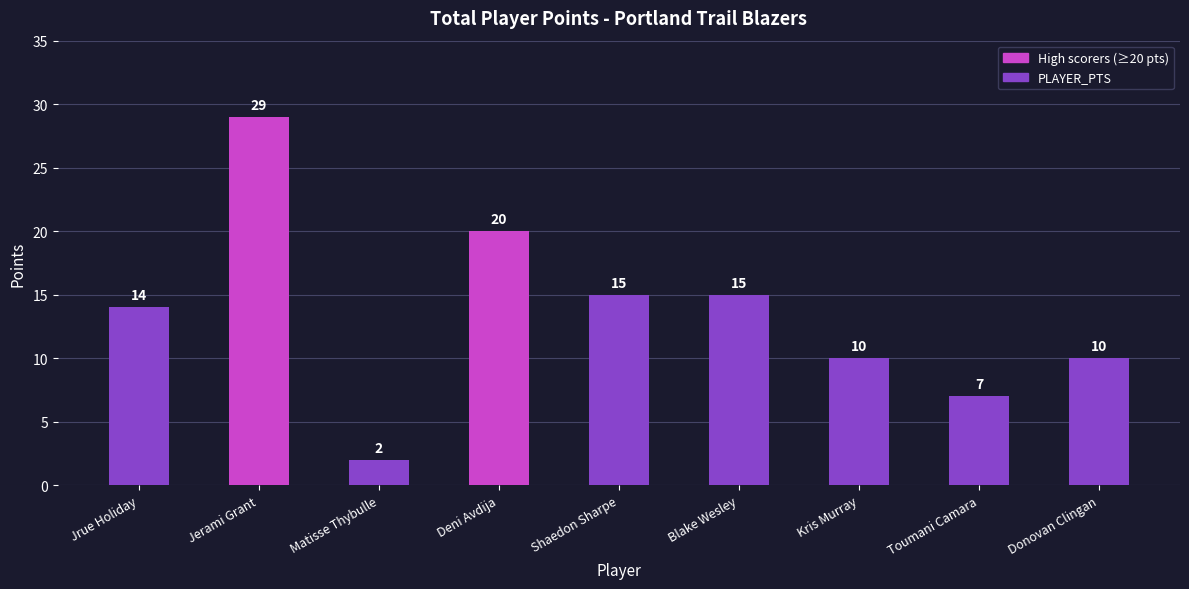

How many data points does each series have?

9